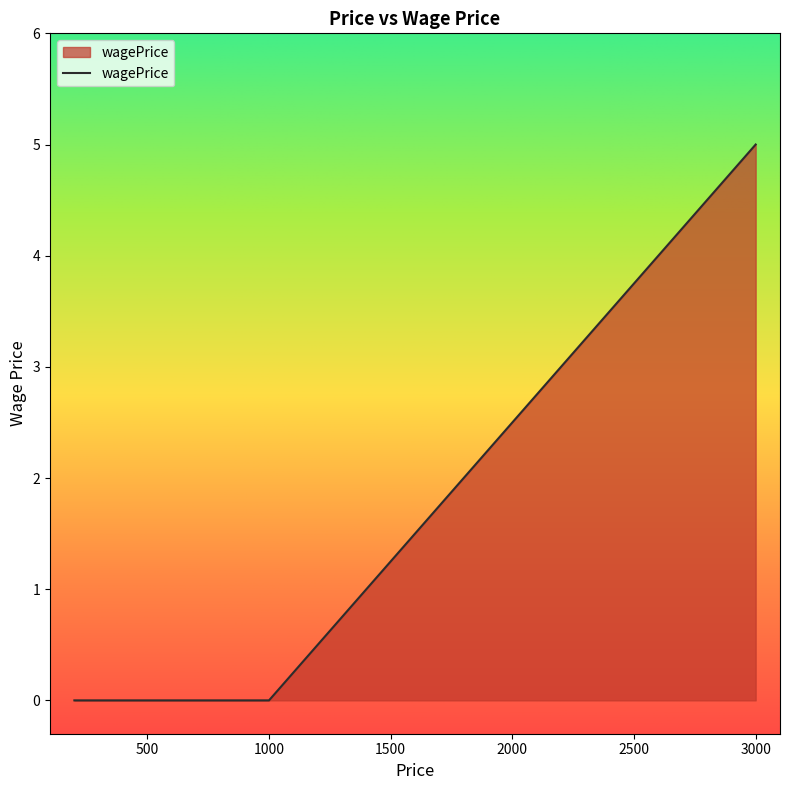

Reading right to left, list all the values displayed in this chart.

5	0	0